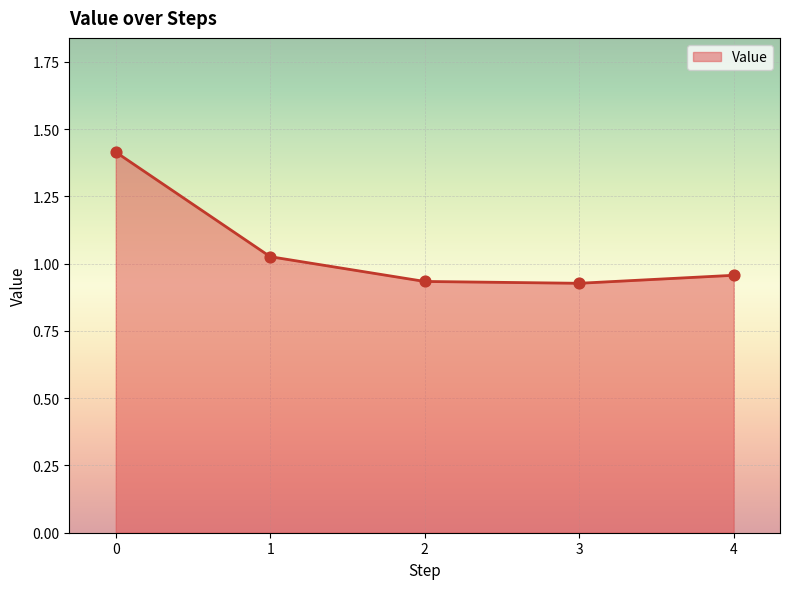

What is the change in value from 0 to 1?

-0.4